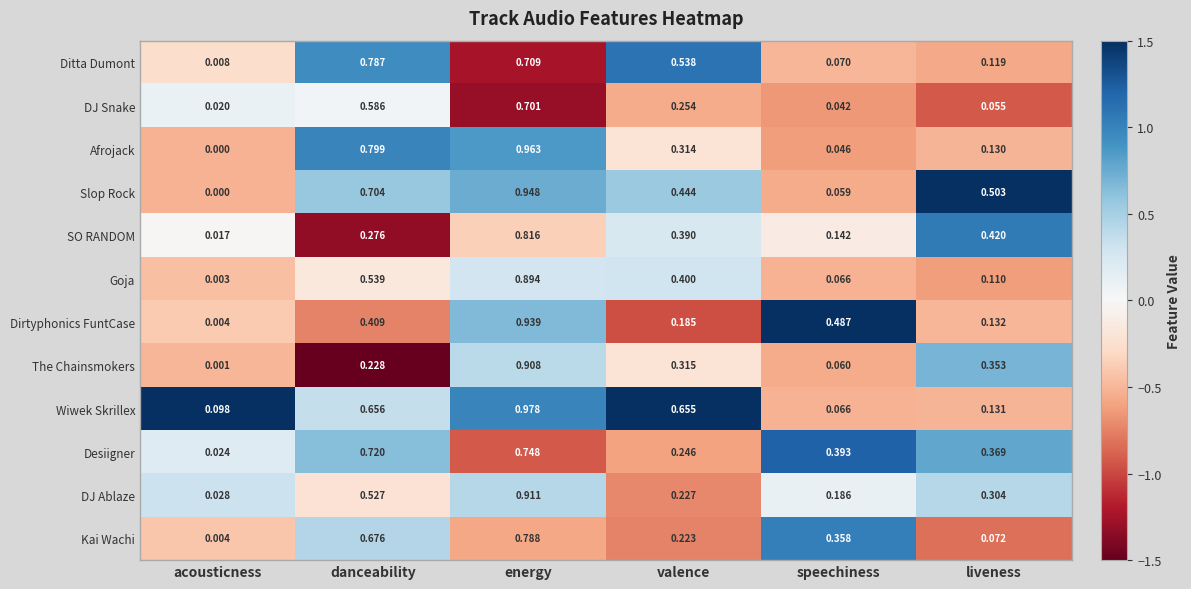

Is the value of Wiwek Skrillex at energy greater than the value of Goja at speechiness?

Yes